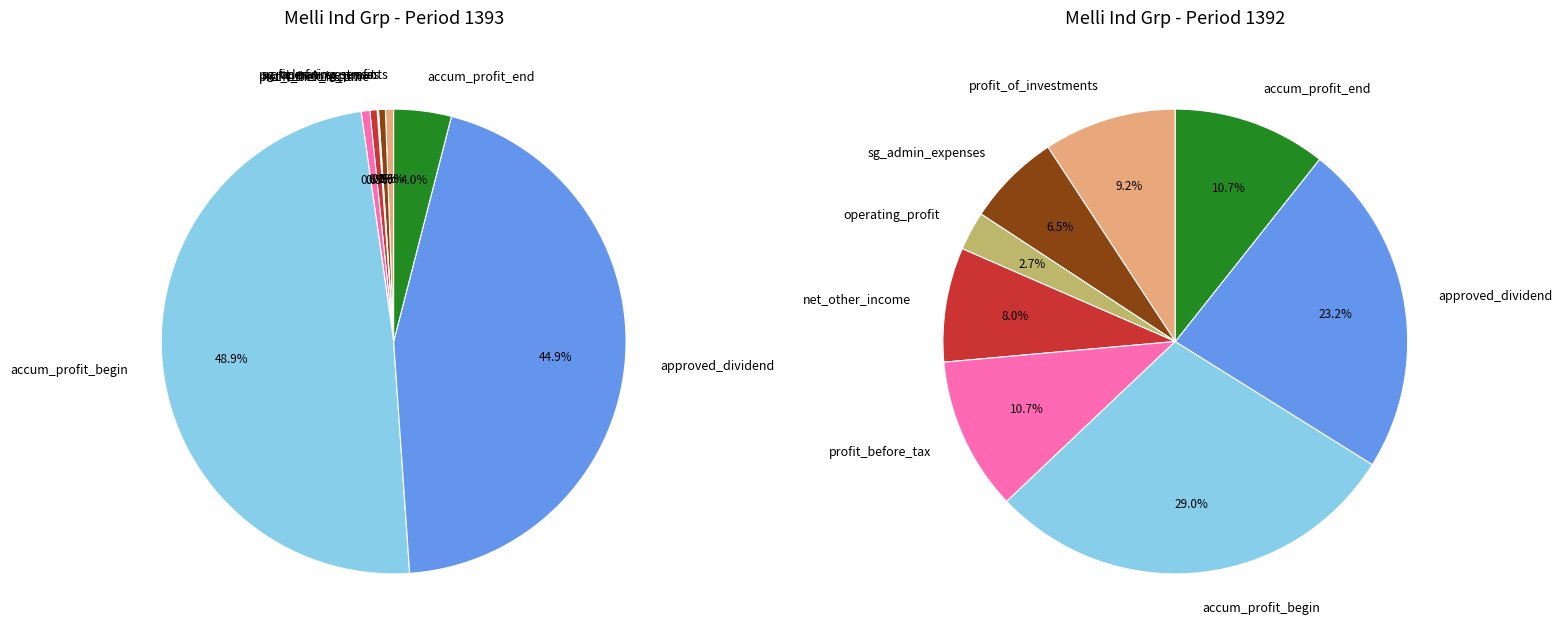

Is the sum of selling_general_administrative_expenses and accumulated_profit_end_of_period greater than half?

No